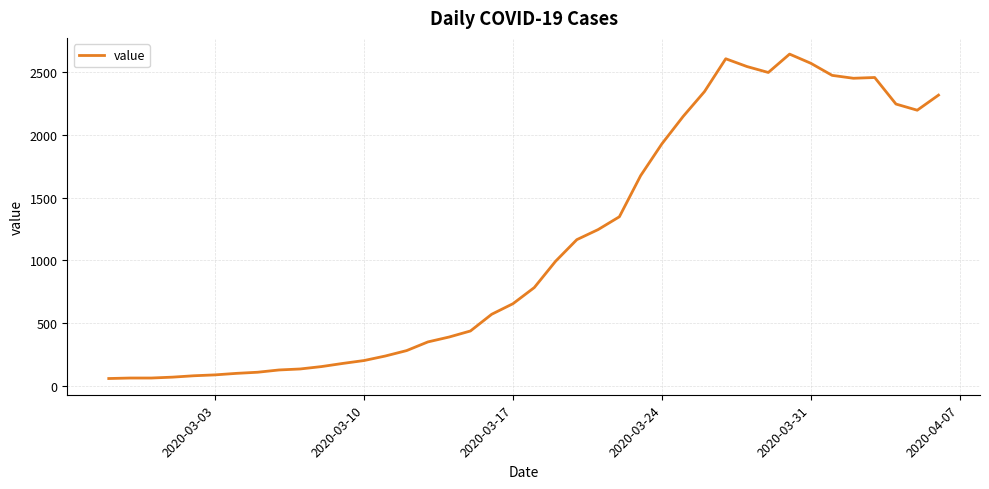

What is the minimum value shown in the chart?

61